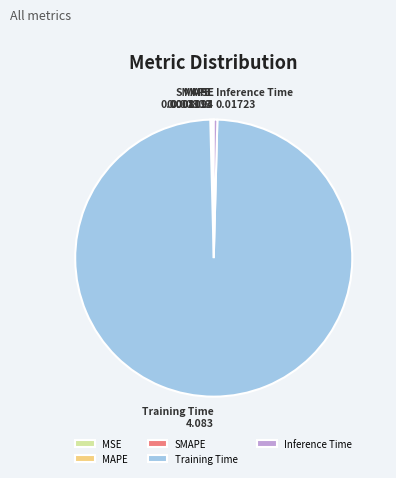

Which slice is the largest?

Training Time